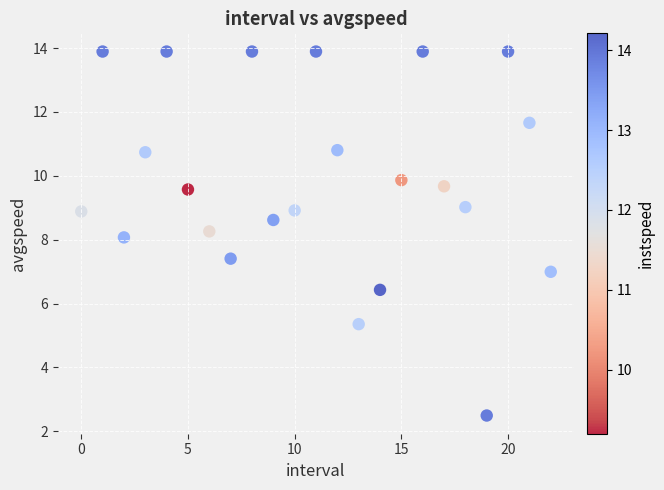

What is the range of Y values (max minus min)?

11.4